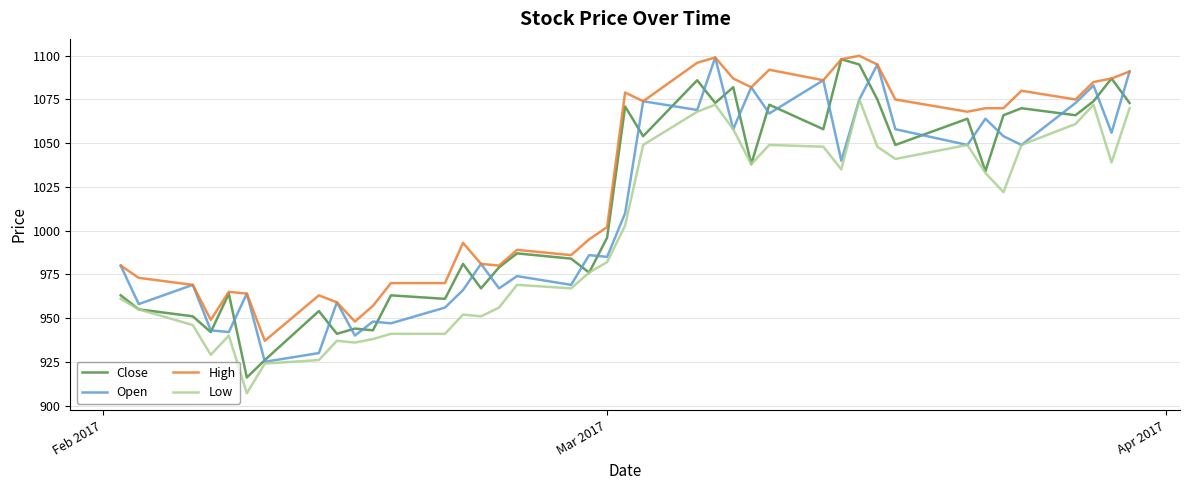

Which series has the largest total across all categories?

High